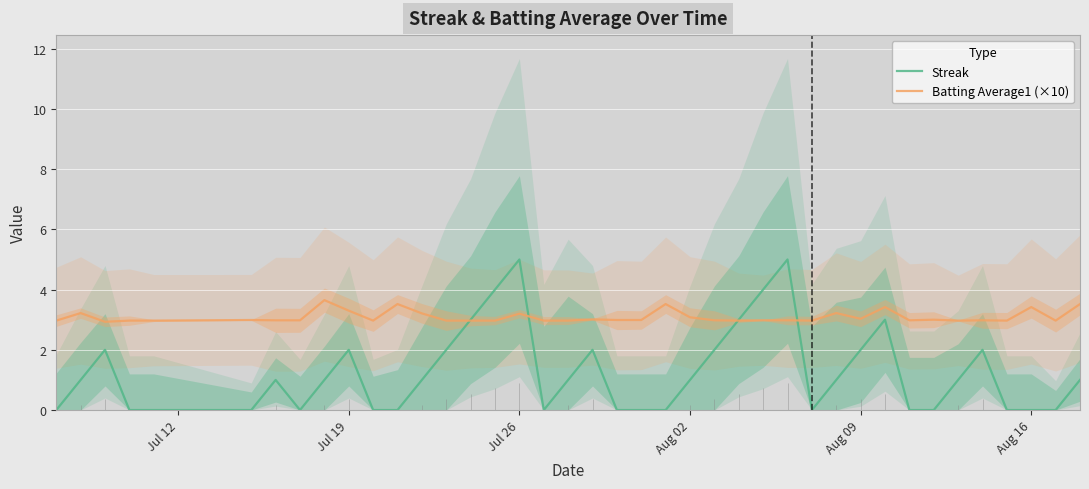

True or false: Batting Average1 (×10) has a value of 3.3 at Jul 19.

True